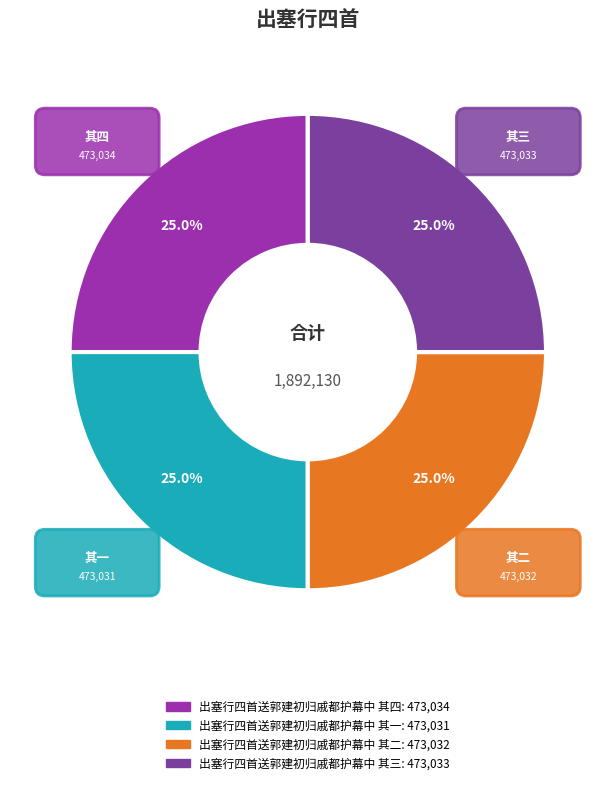

Is 出塞行四首送郭建初归戚都护幕中 其一 the majority of the pie?

No